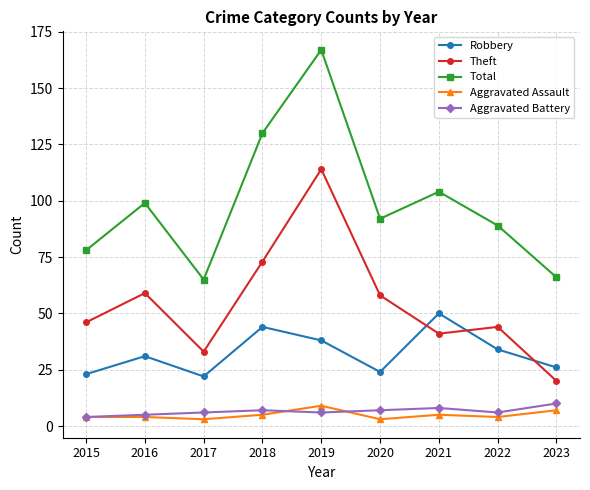

Reading left to right, extract all data points from this chart.

Robbery: 23	31	22	44	38	24	50	34	26
Theft: 46	59	33	73	114	58	41	44	20
Total: 78	99	65	130	167	92	104	89	66
Aggravated Assault: 4	4	3	5	9	3	5	4	7
Aggravated Battery: 4	5	6	7	6	7	8	6	10